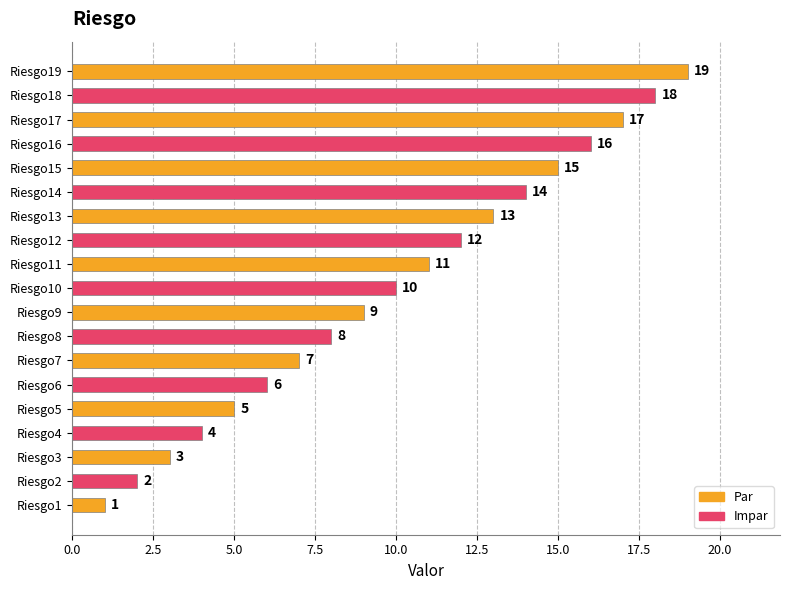

Does the chart contain stacked bars?

No